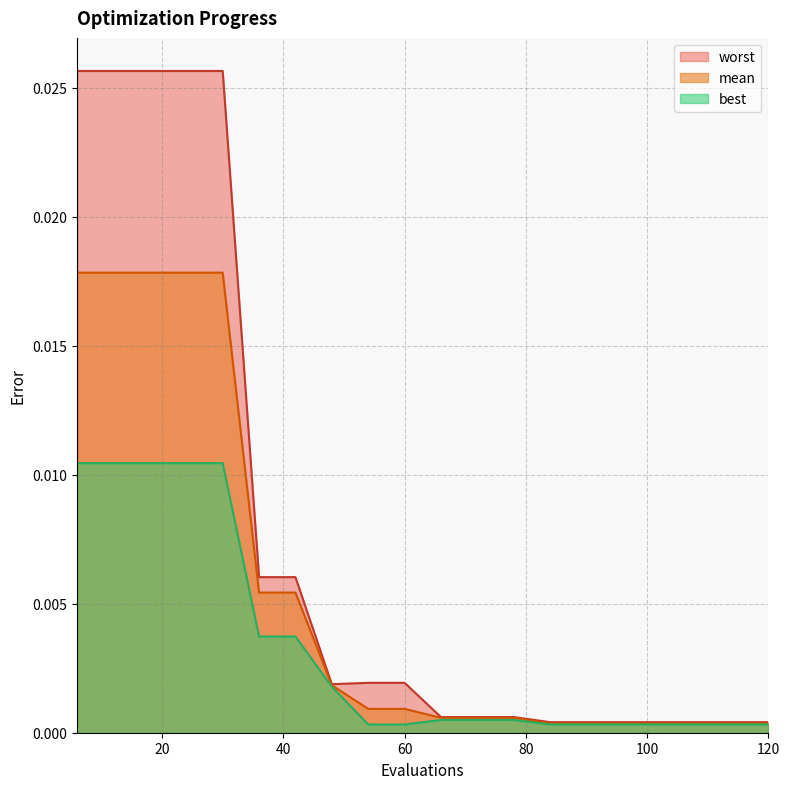

True or false: best has more than 0 interior local peaks.

False